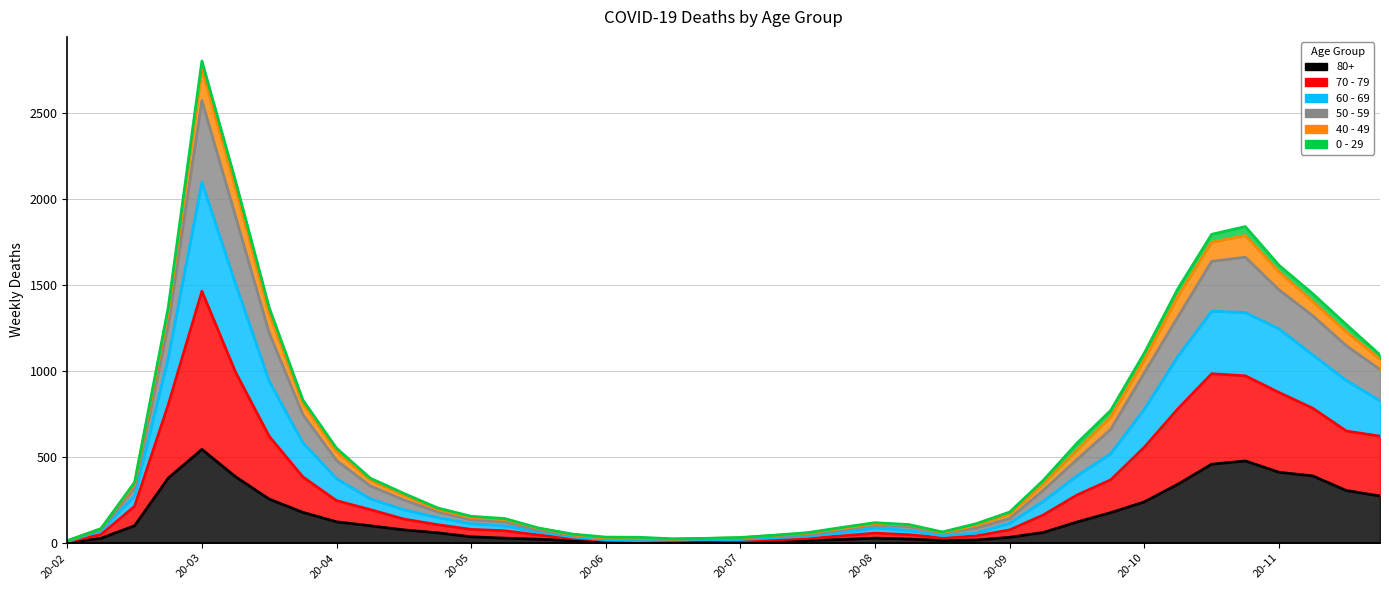

What is the highest value of the 80+ series?

544